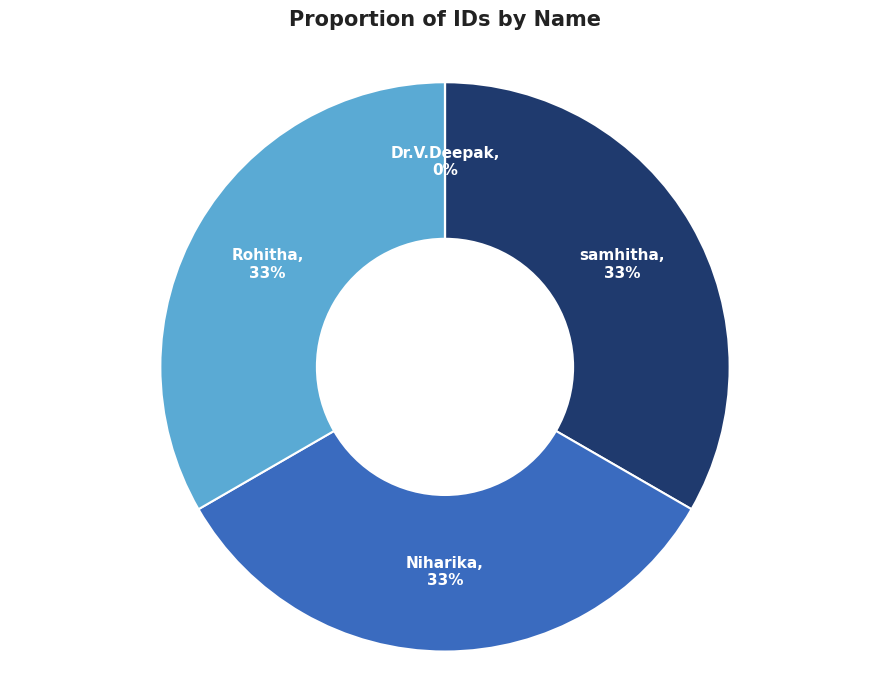

The samhitha slice represents 28% of the pie. True or false?

False